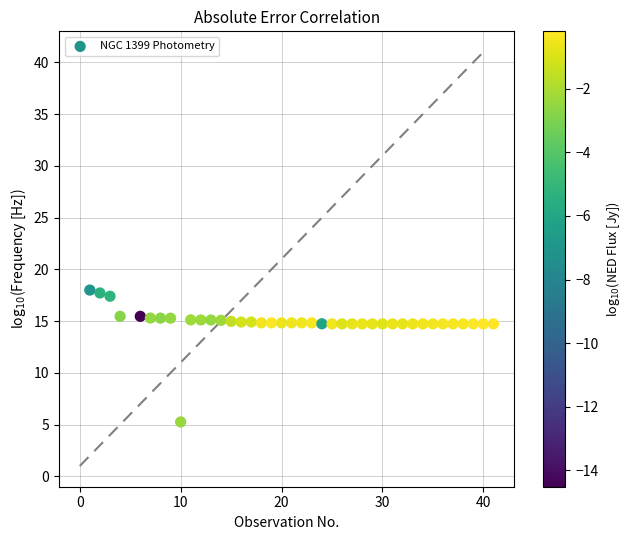

What is the range of X values (max minus min)?

40.0